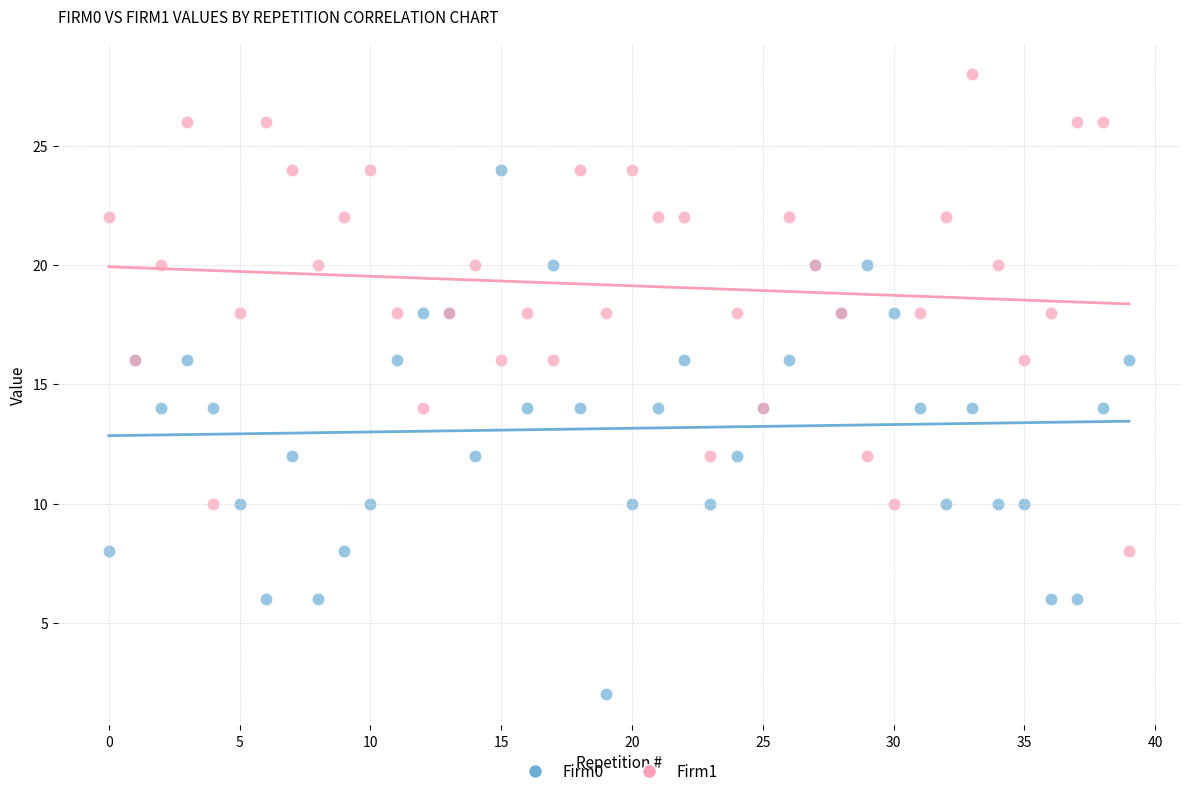

Which series contains the highest Y value?

Firm1